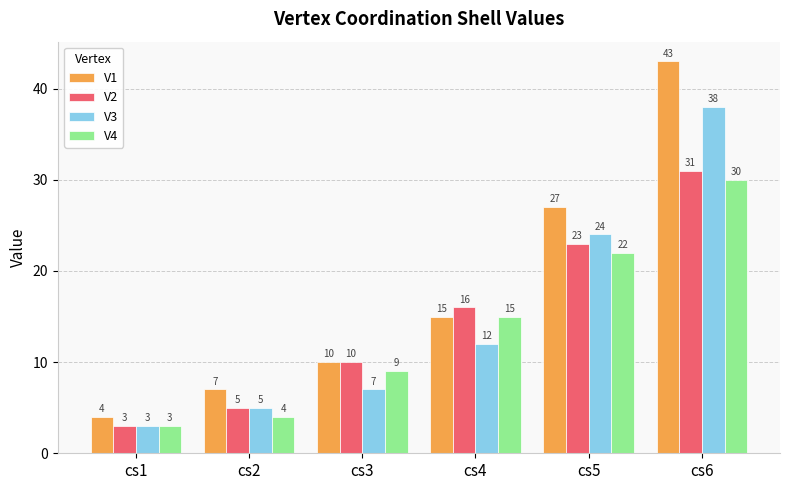

What is the highest value of the V4 series?

30